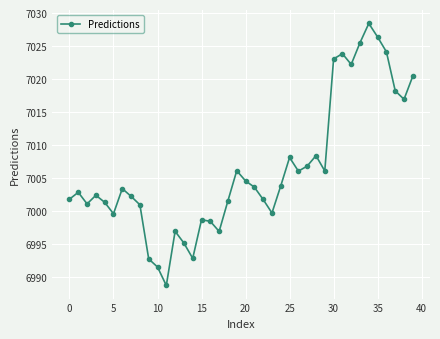

True or false: the data has more than 1 interior local peaks.

True